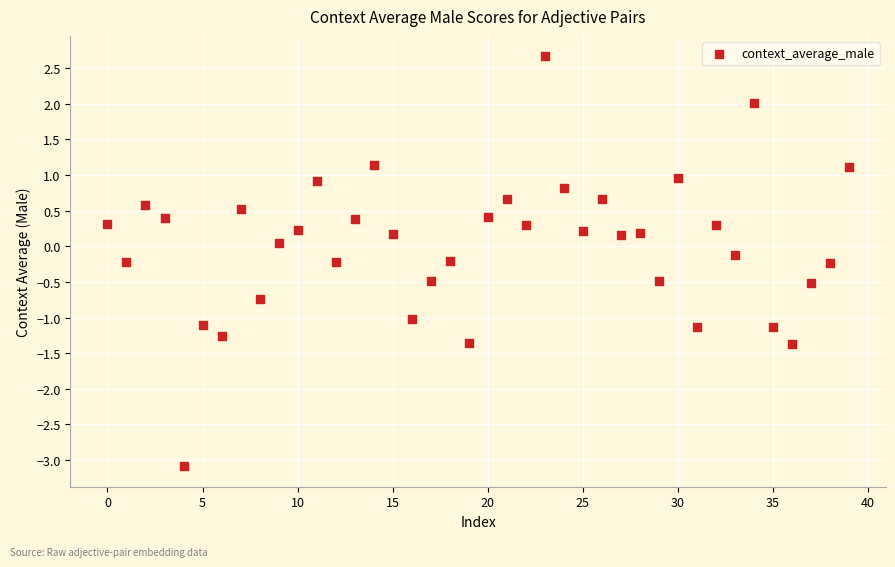

What is the range of Y values (max minus min)?

5.8